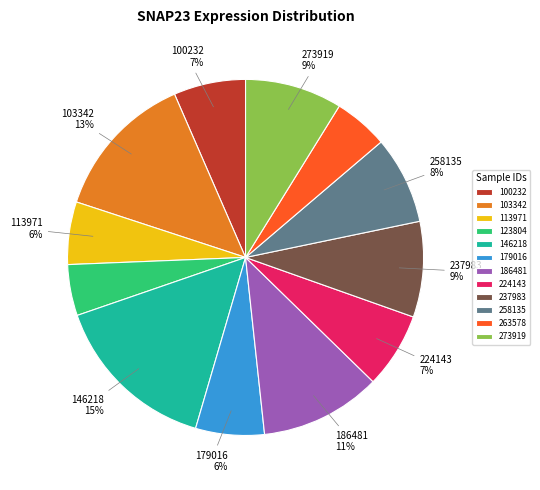

Is there a majority slice in this chart?

No